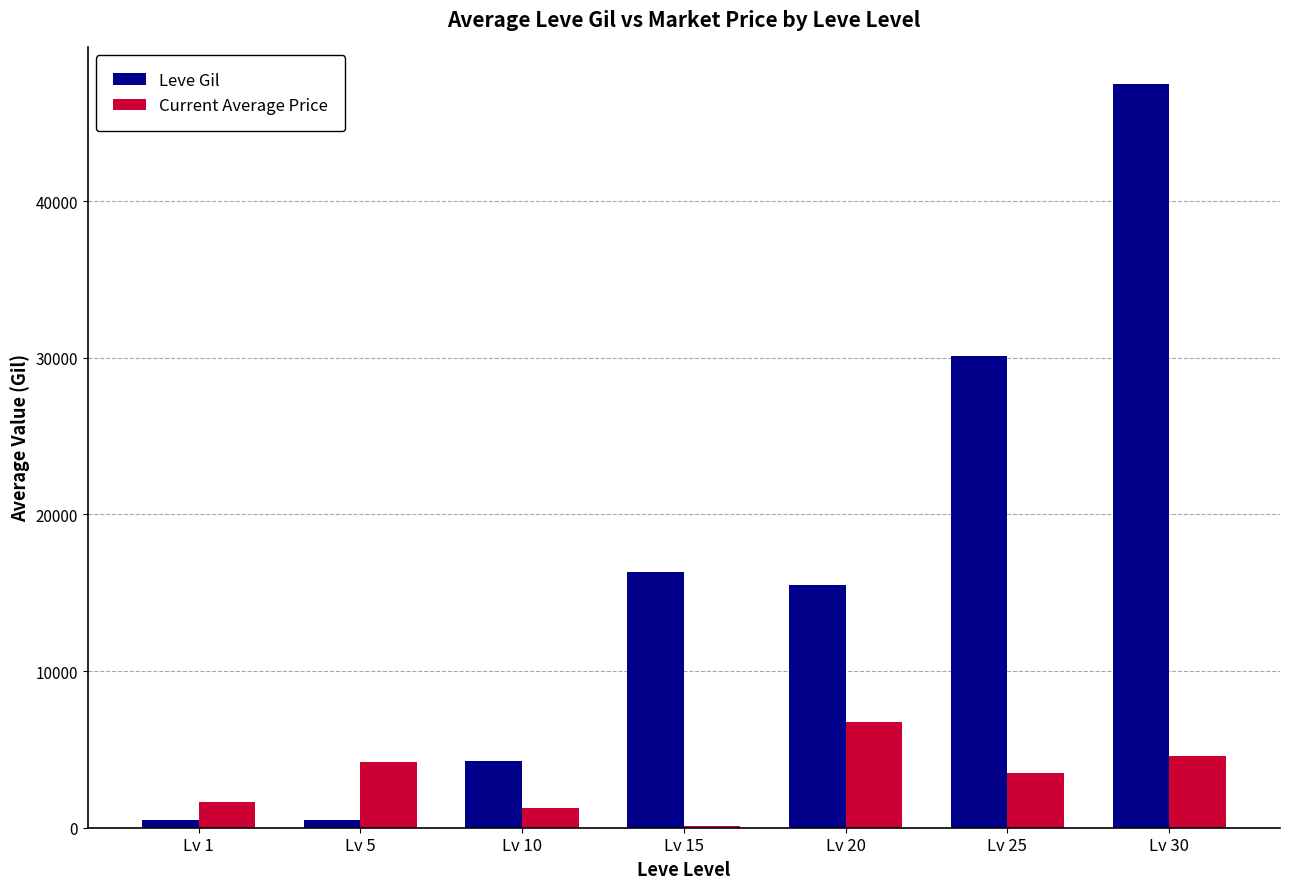

What is the maximum value shown in the chart?

47467.5